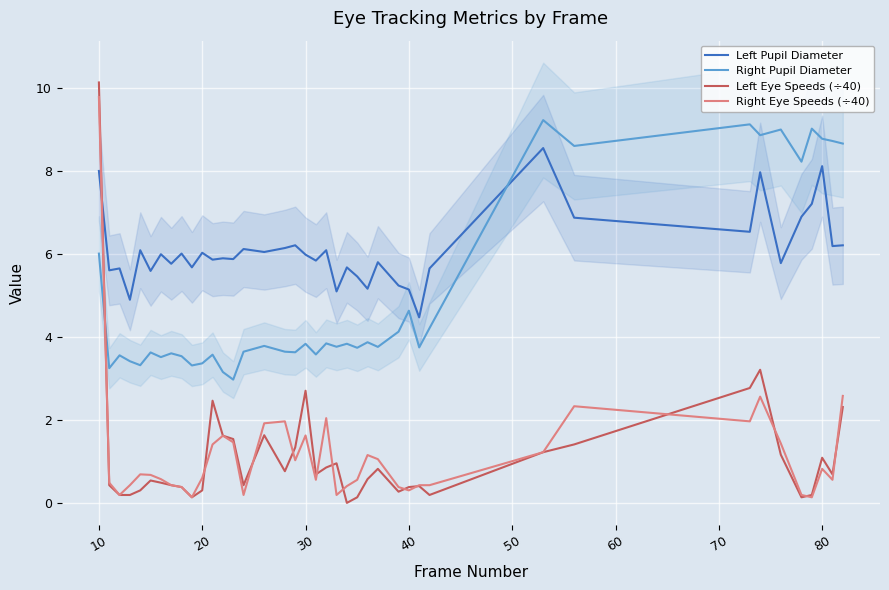

How many data points in Left Pupil Diameter are less than 5?

2